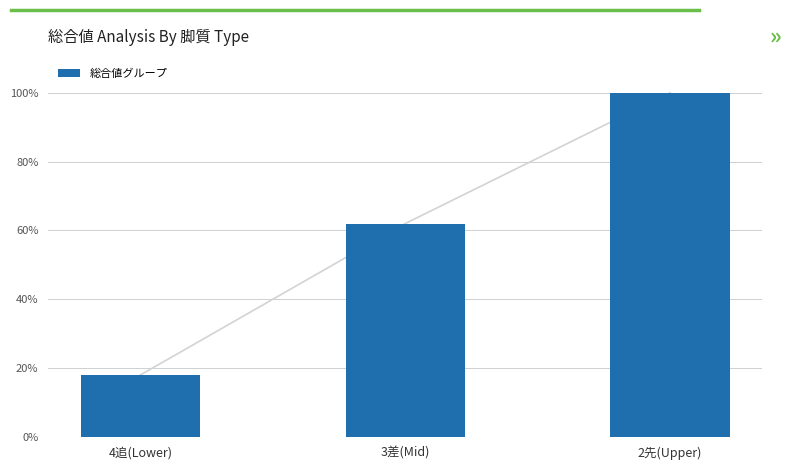

Between 3差(Mid) and 2先(Upper), which is larger?

2先(Upper)